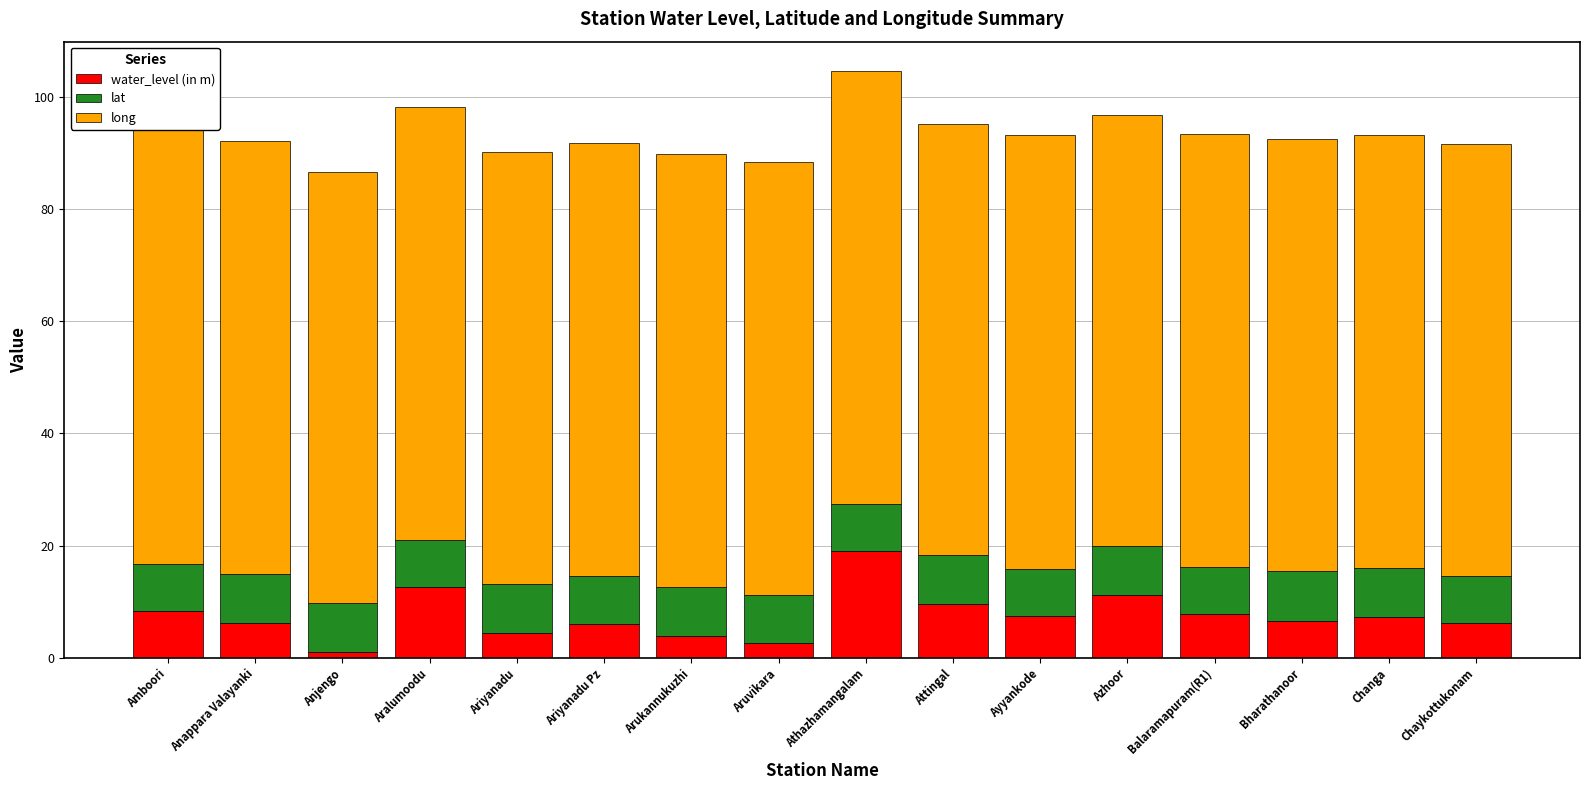

Count the number of data series in this chart.

3